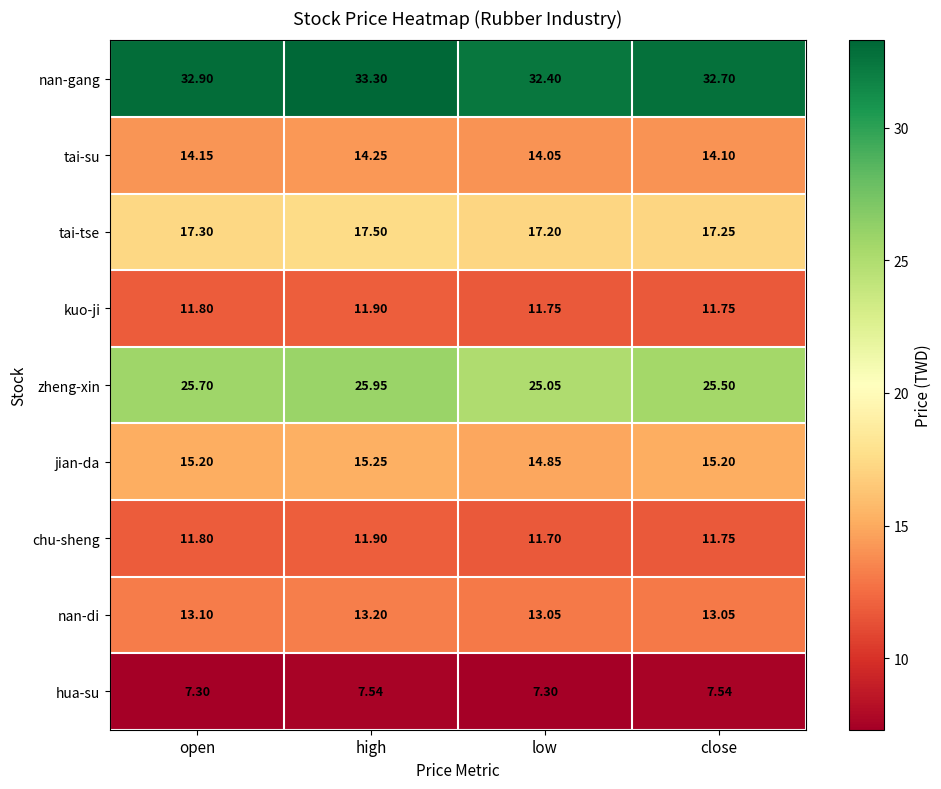

Is the value of zheng-xin at open greater than the value of nan-gang at close?

No